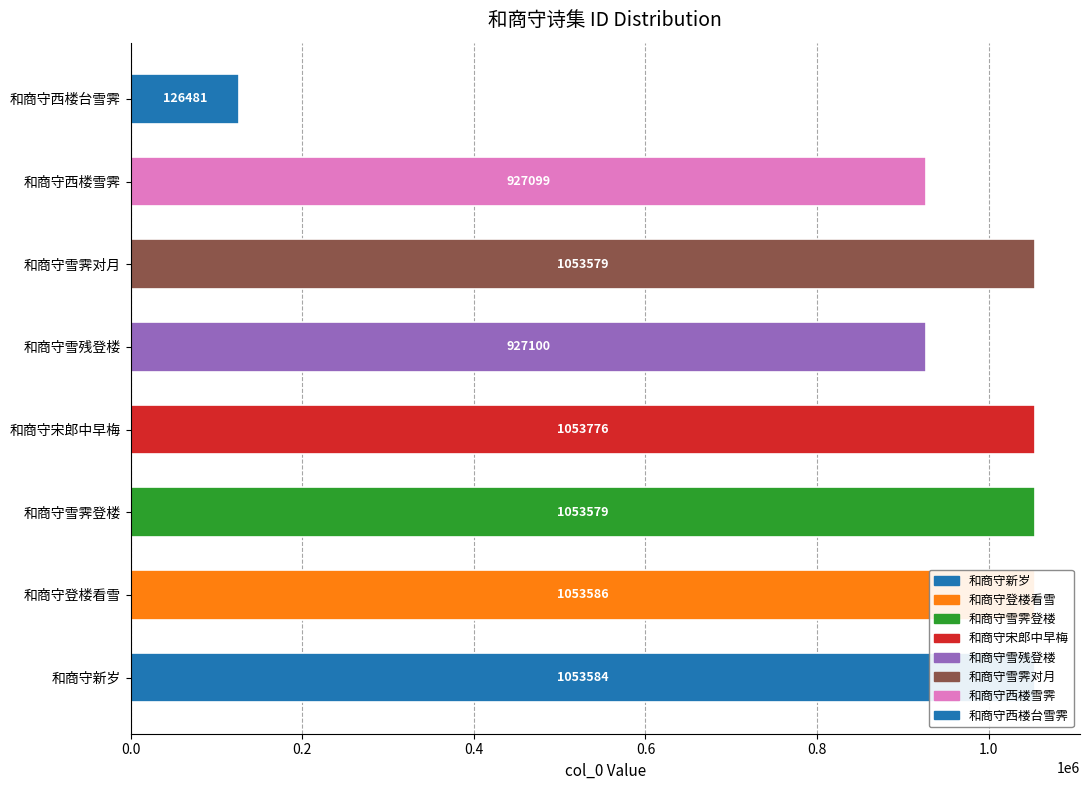

What is the sum of the values at 和商守新岁 and 和商守雪霁对月?

2107163